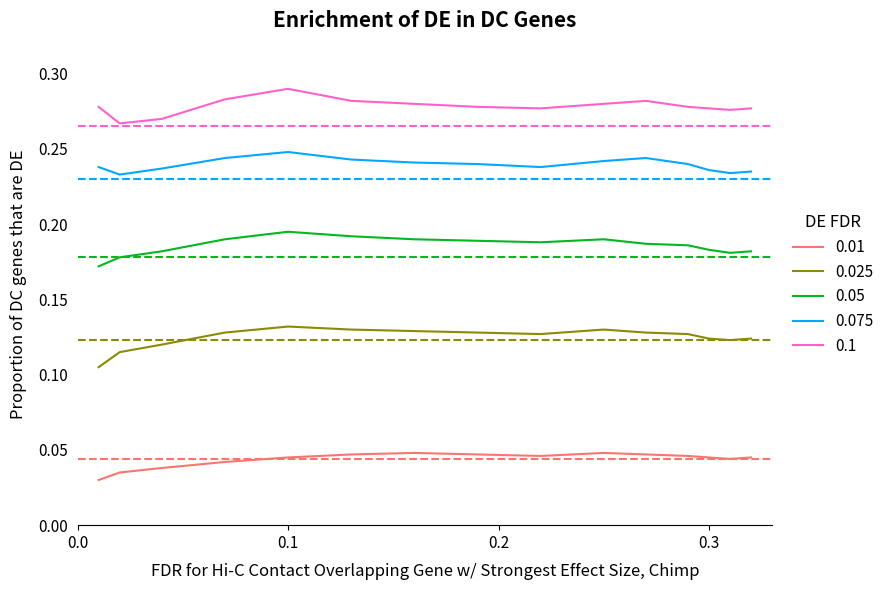

True or false: 0.1 and 0.01 cross at least once.

False